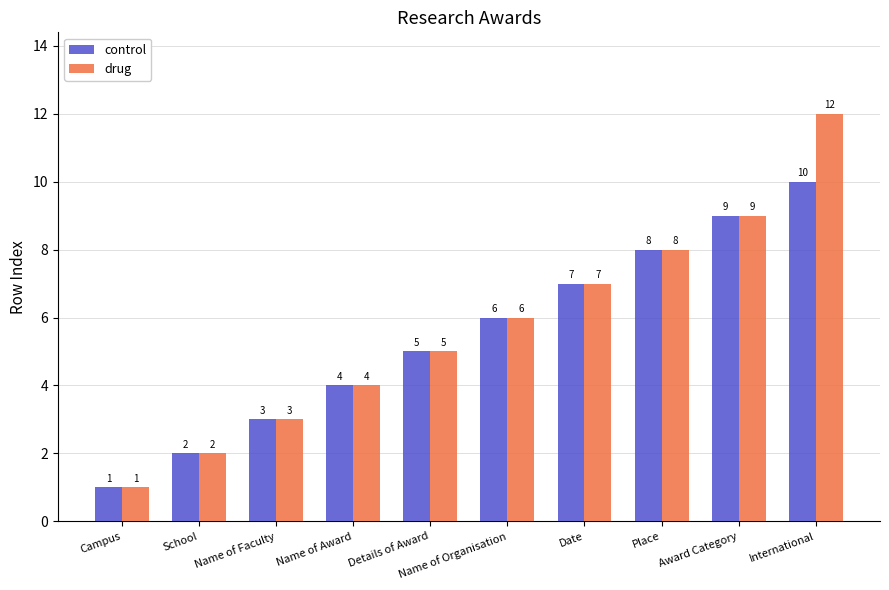

What is the difference between the control values at Details of Award and Date?

2